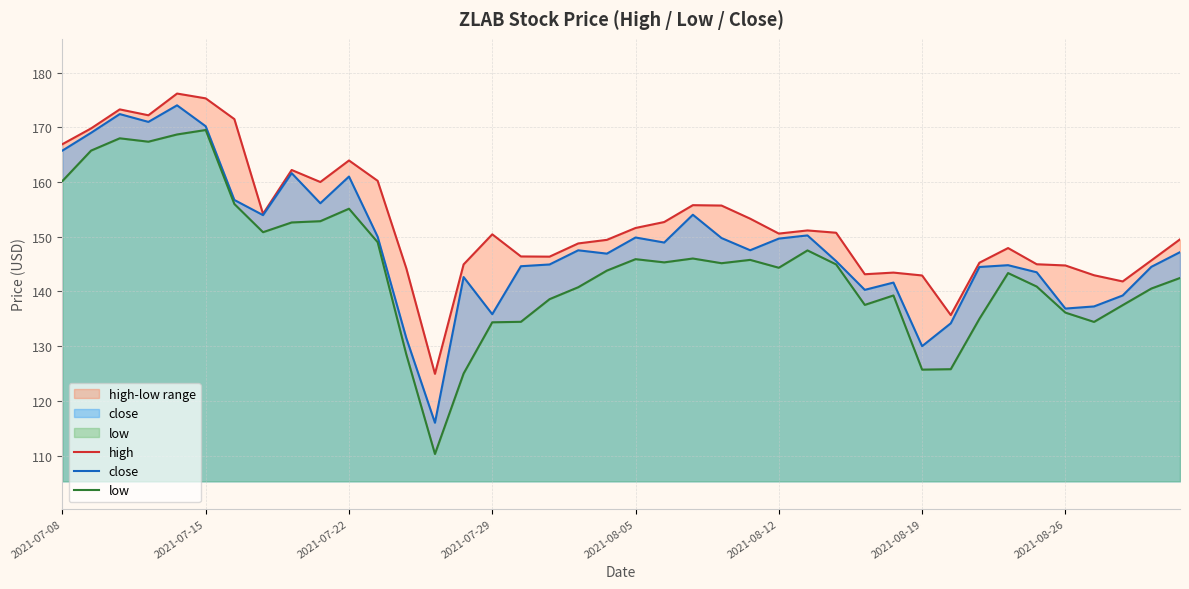

How many series are shown in this chart?

3